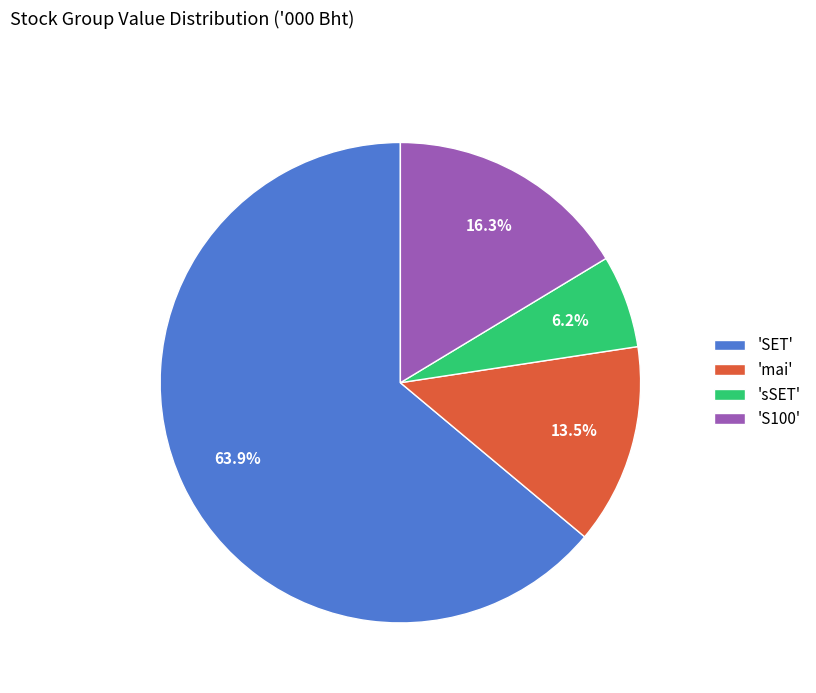

Which category accounts for the majority?

'SET'